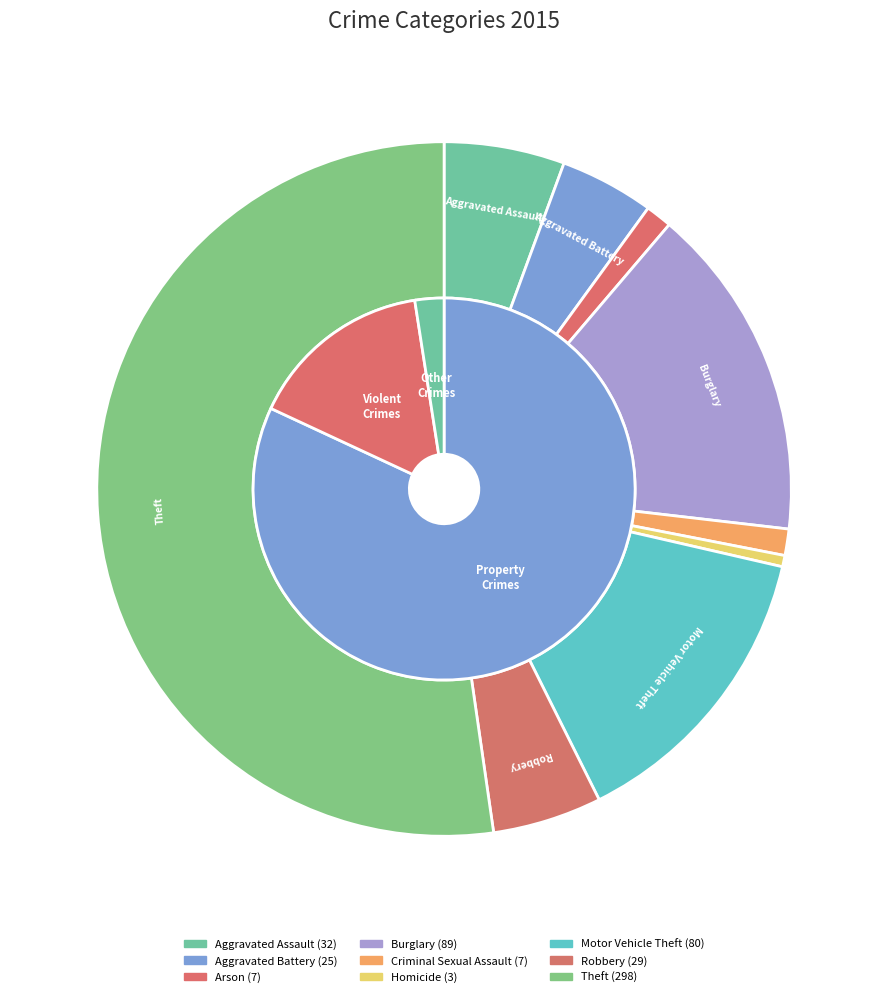

Is there a majority slice in this chart?

Yes